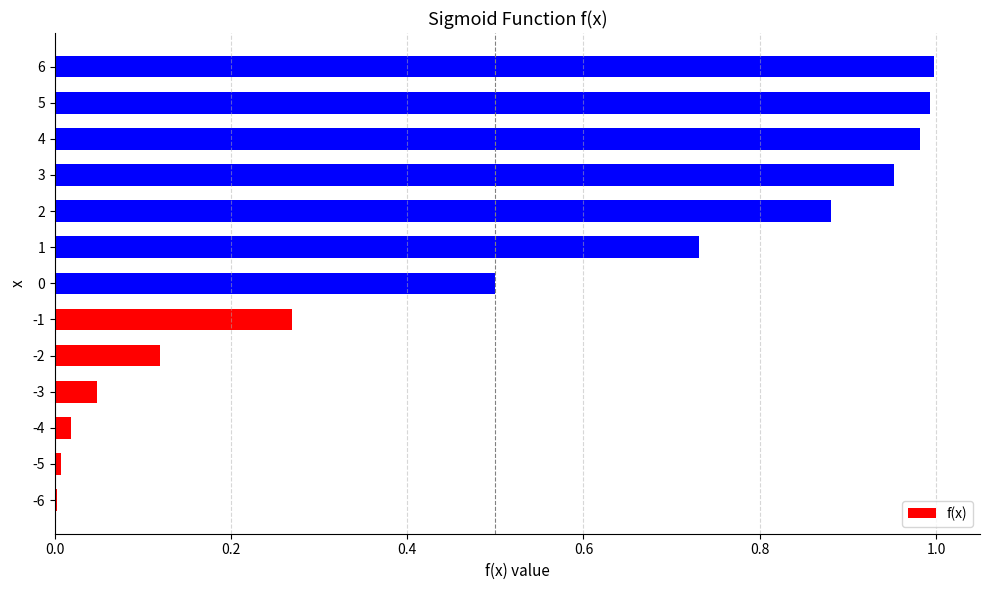

How many distinct data groups are displayed?

1